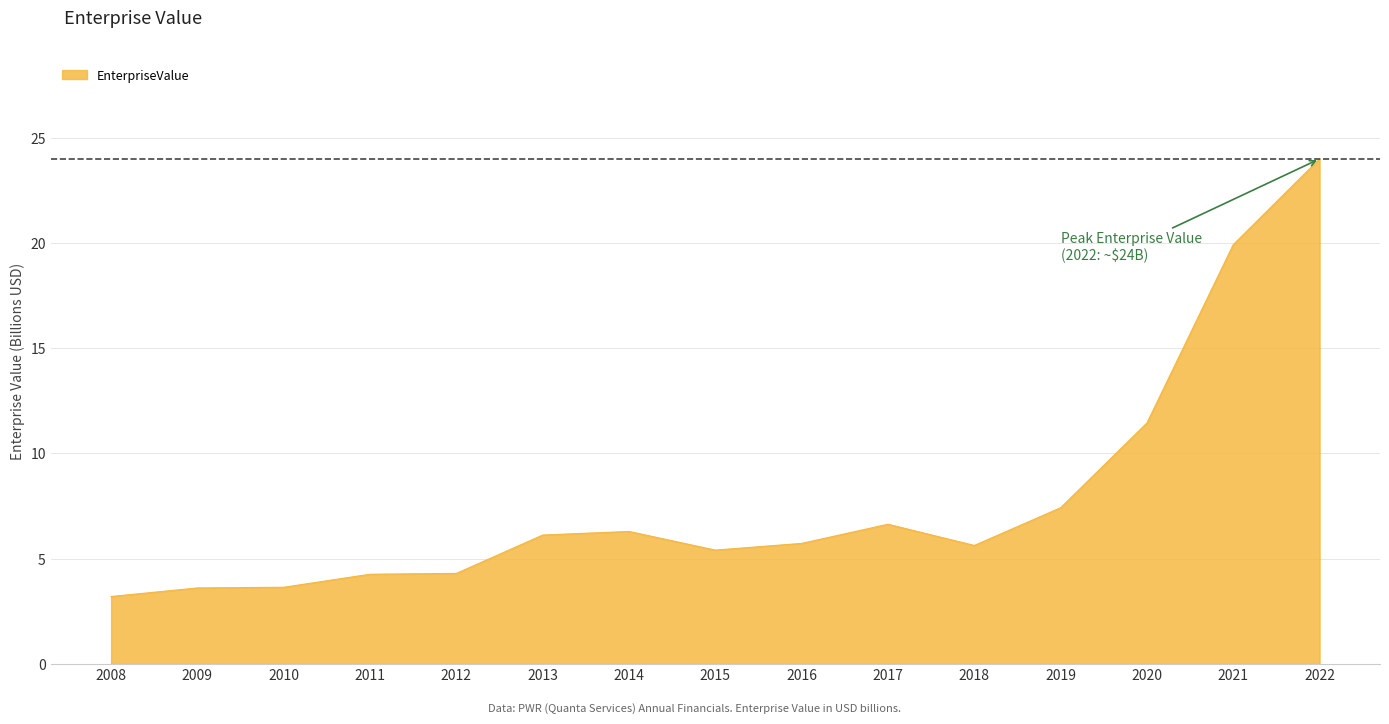

Which has a higher value, 2015 or 2011?

2015